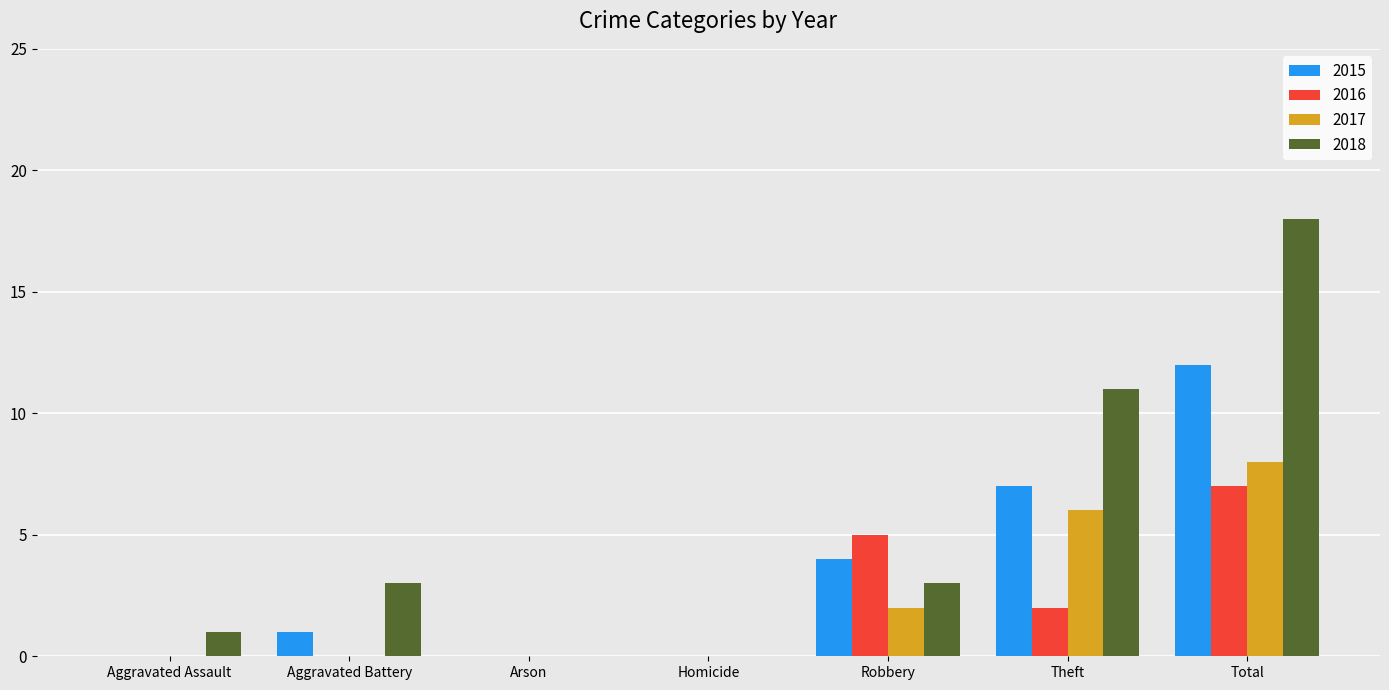

The value of 2016 at Total is 2. True or false?

False